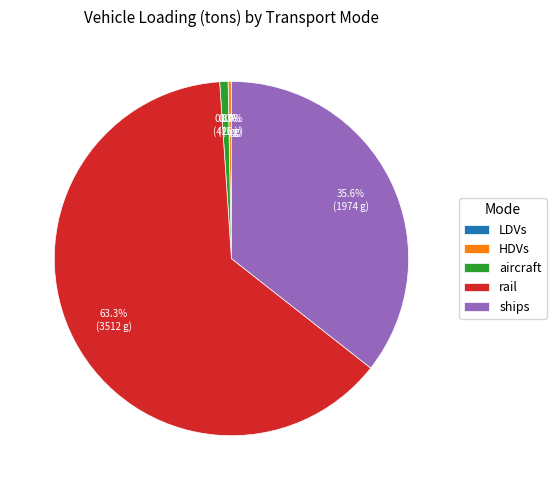

What percentage is the ships slice, to the nearest percent?

36%